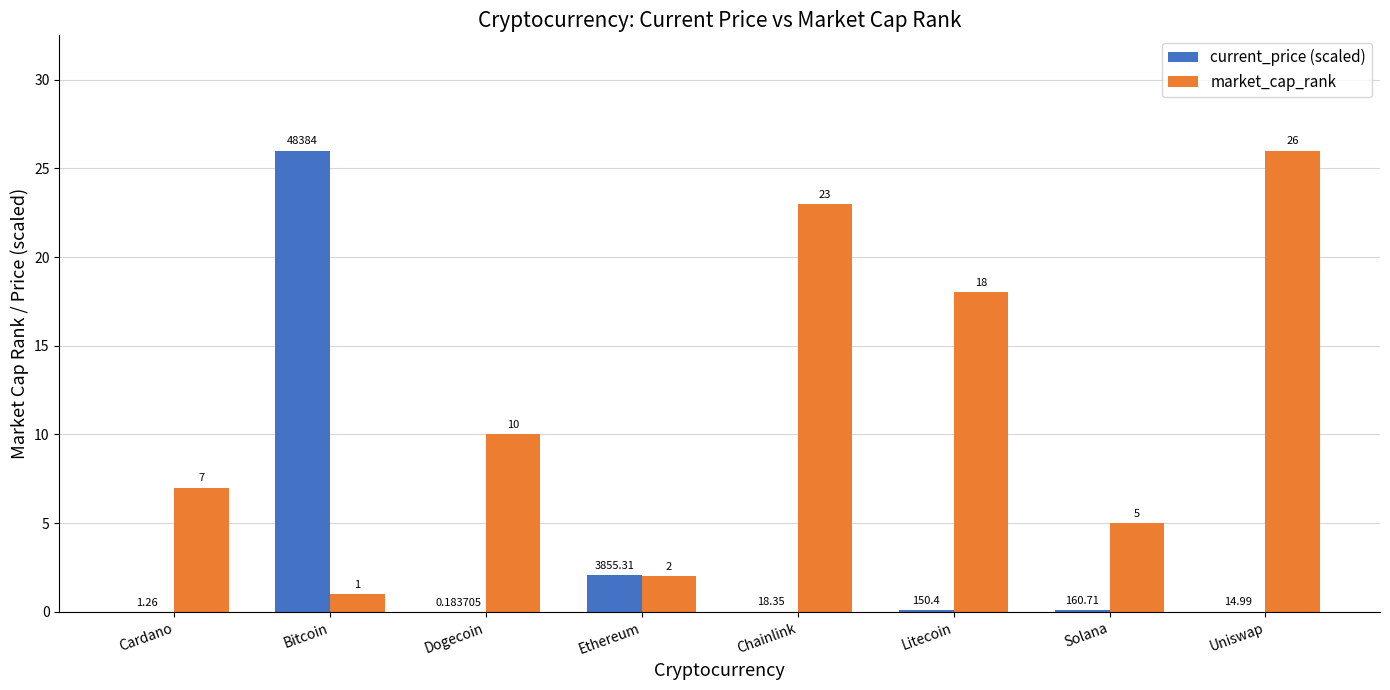

What is the sum of all market_cap_rank values?

92.0